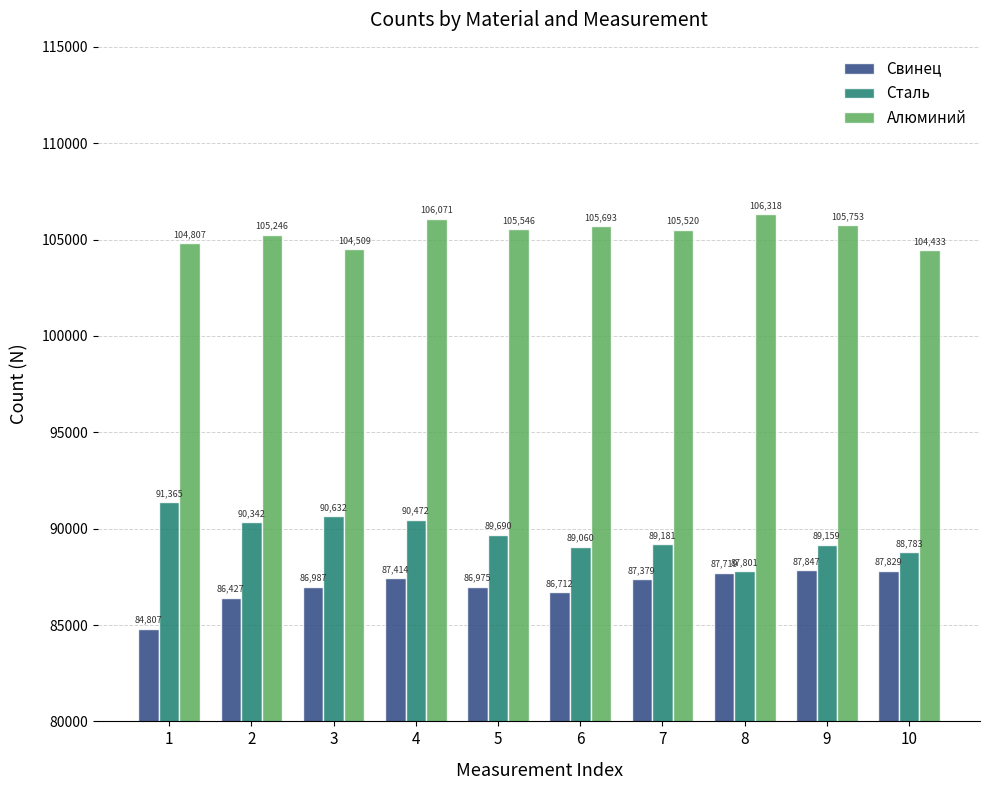

At how many categories does at least one series exceed 88417?

10